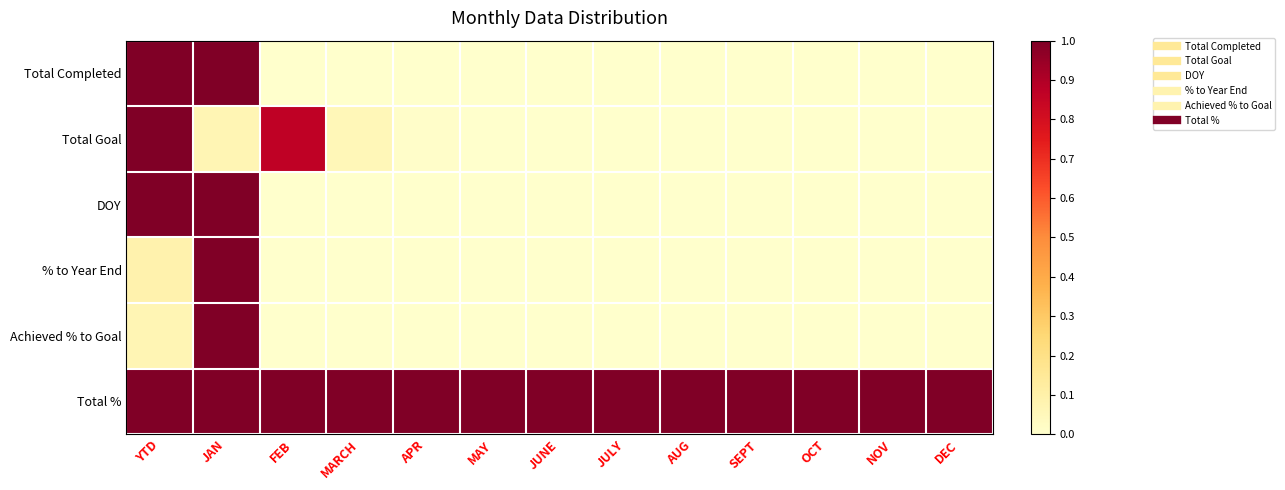

At which category does the chart reach its peak across all series?

YTD